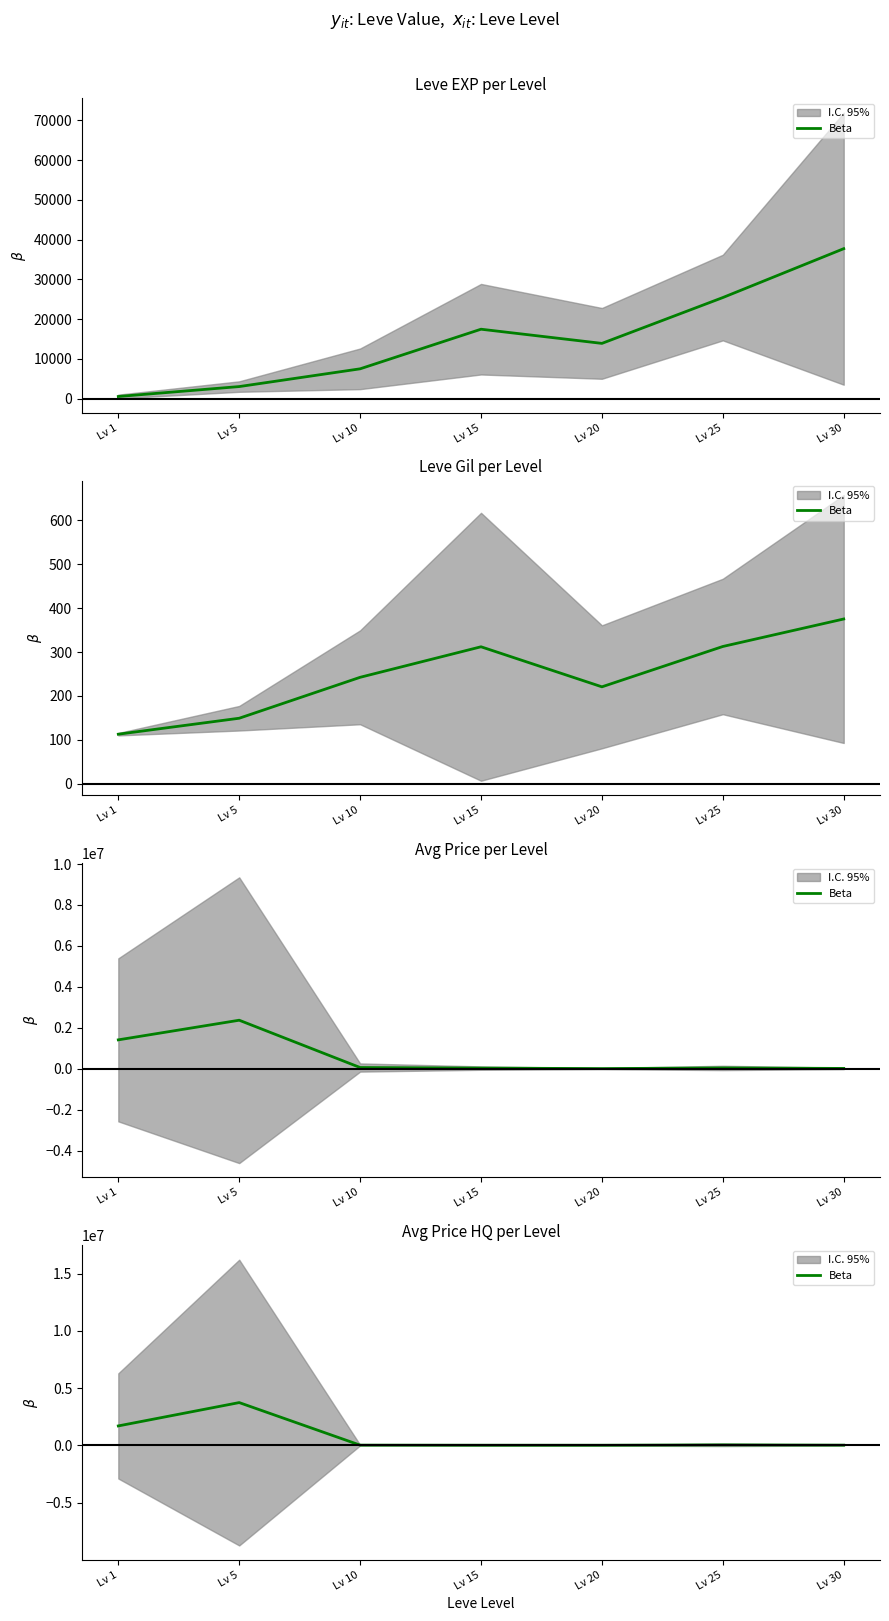

Where is the data nearest to the value 1870480?

Lv 1